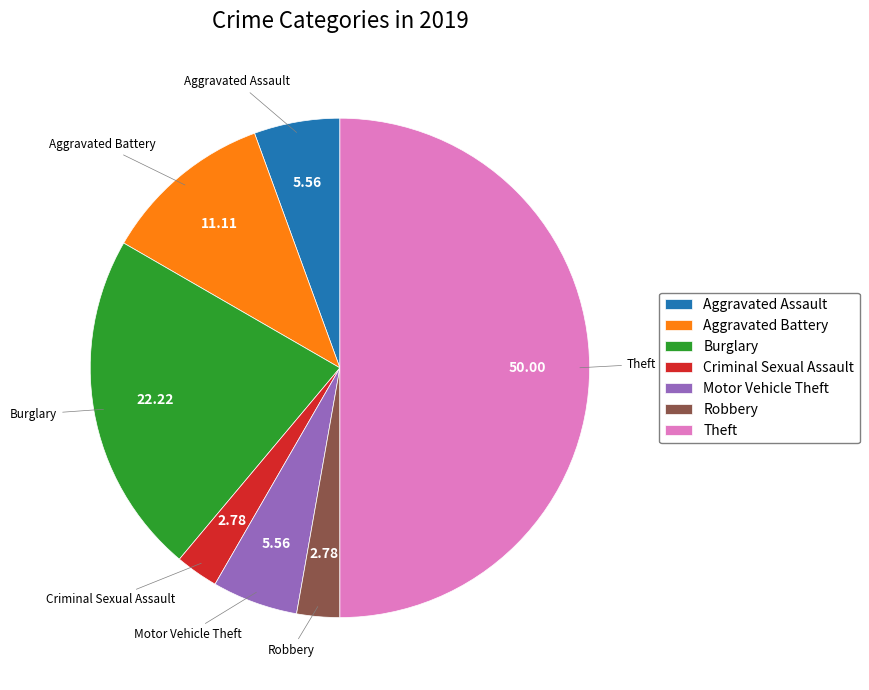

Between Motor Vehicle Theft and Criminal Sexual Assault, which is larger?

Motor Vehicle Theft